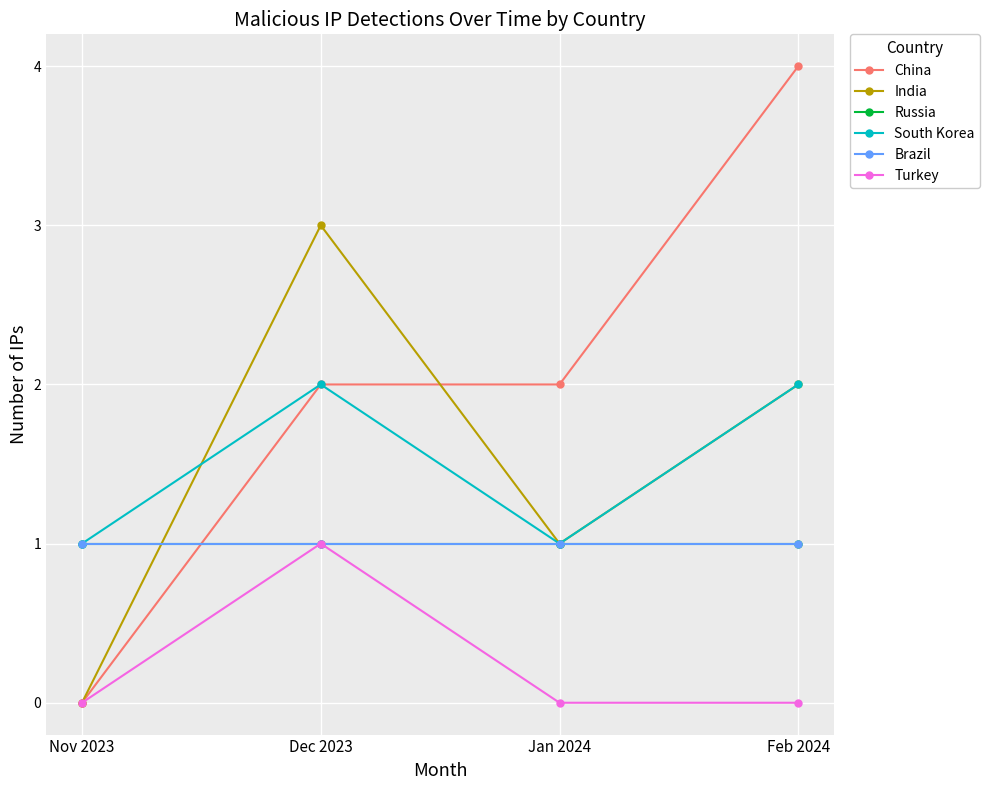

What is the label of the 3rd point from the right?

Dec 2023